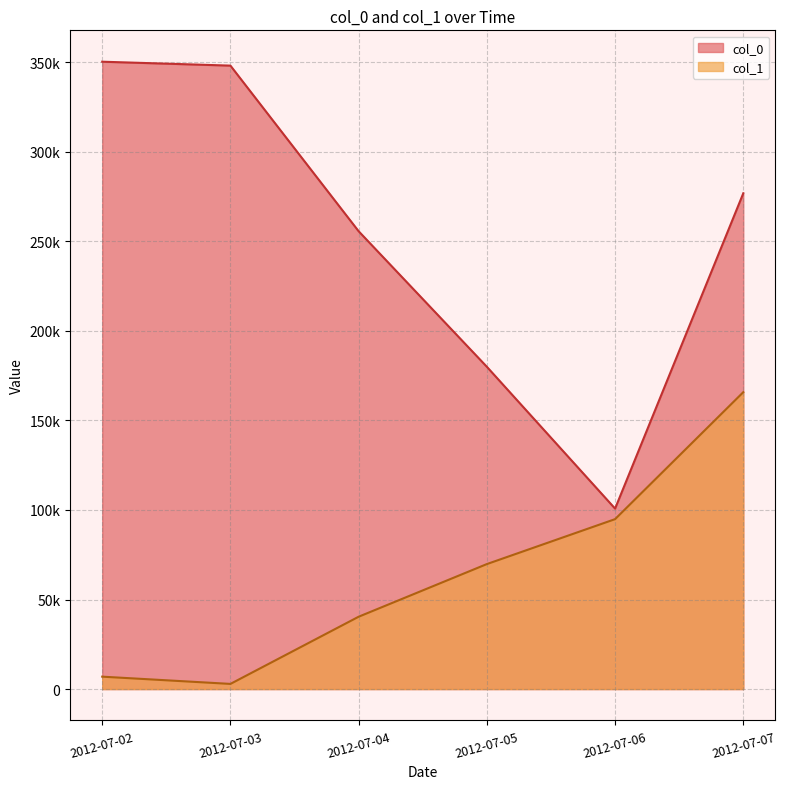

Which series ends up on top after the final intersection of col_1 and col_0?

col_0